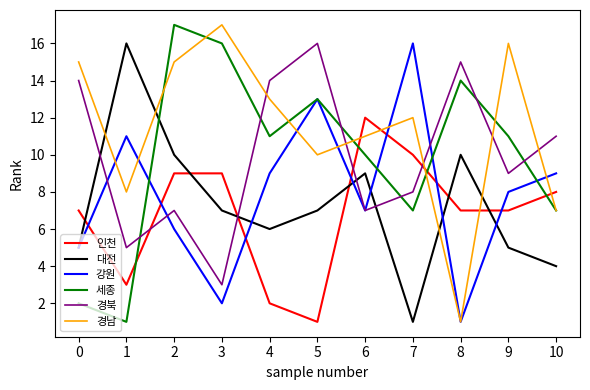

True or false: 경북 has more than 2 points higher than both neighbors.

True